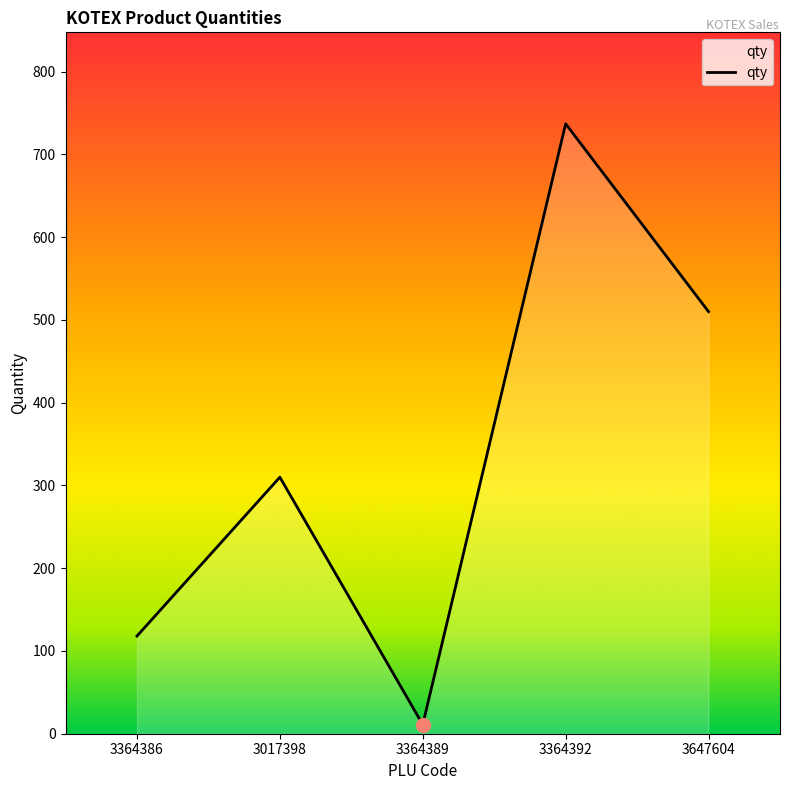

List the labels in order of value, smallest first.

3364389, 3364386, 3017398, 3647604, 3364392